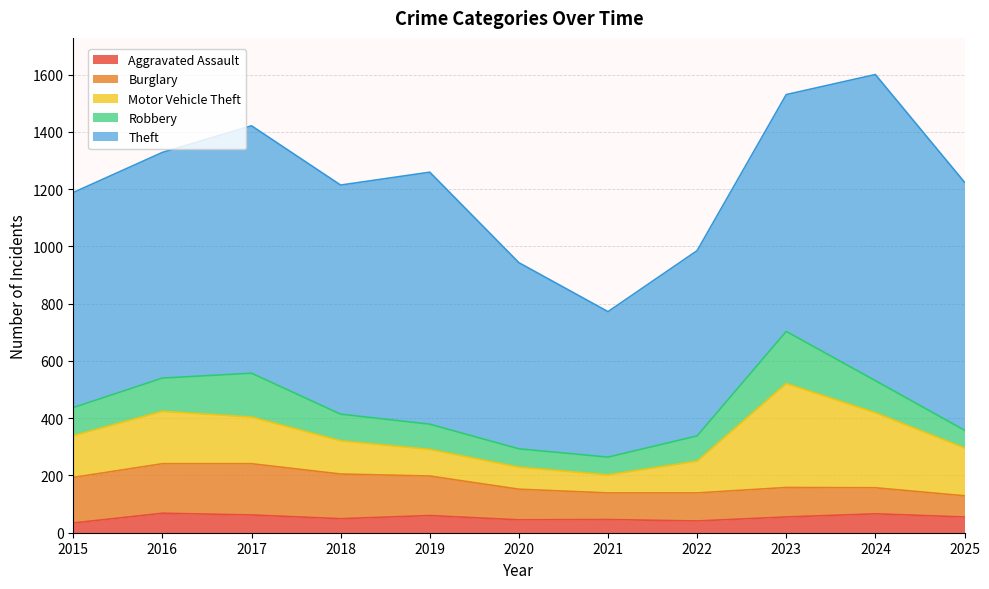

What is the sum of all Motor Vehicle Theft values?

1744